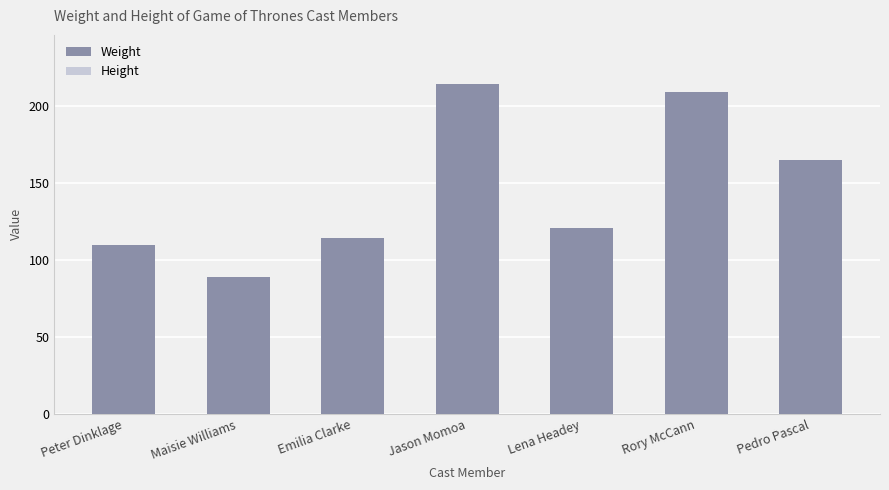

What is the lowest value of the Height series?

52.3